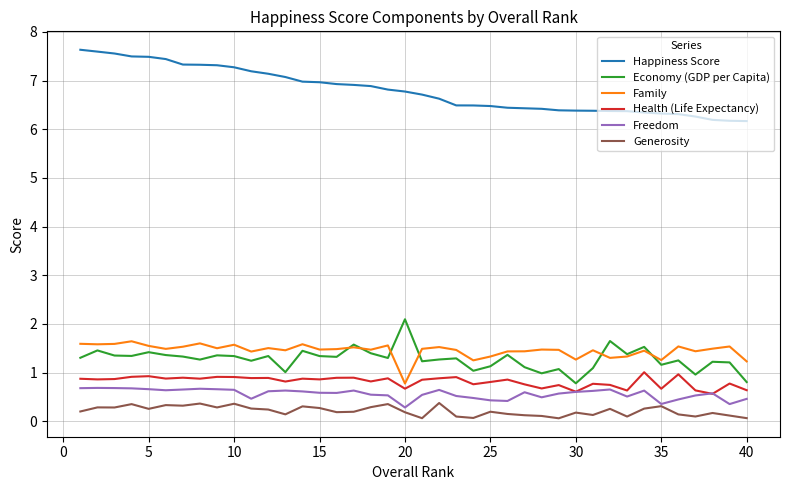

True or false: Happiness Score and Generosity intersect in this chart.

False